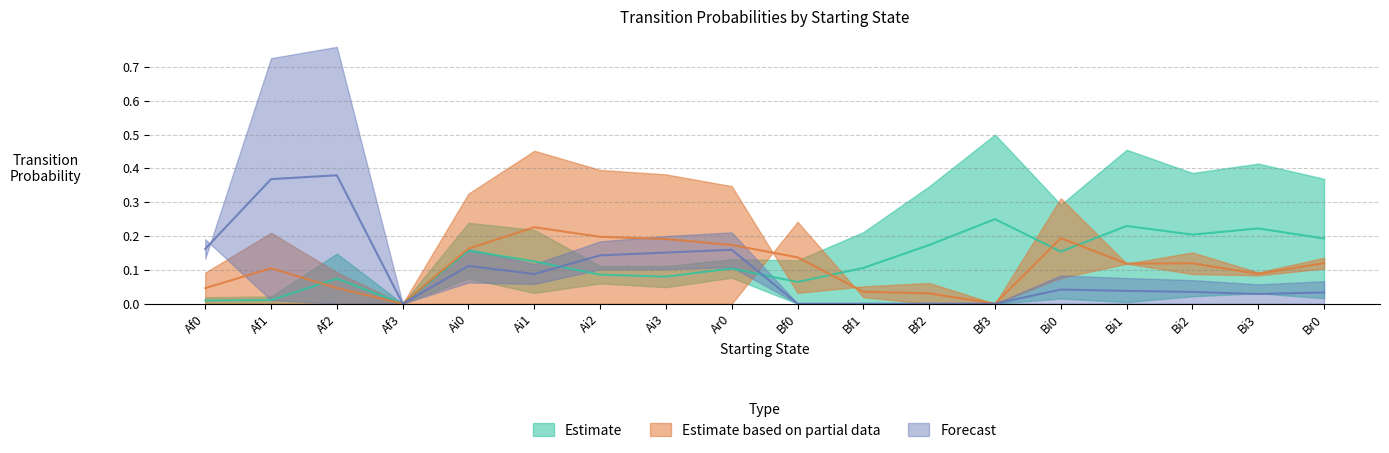

Where is the first local minimum for Af0?

Ai1